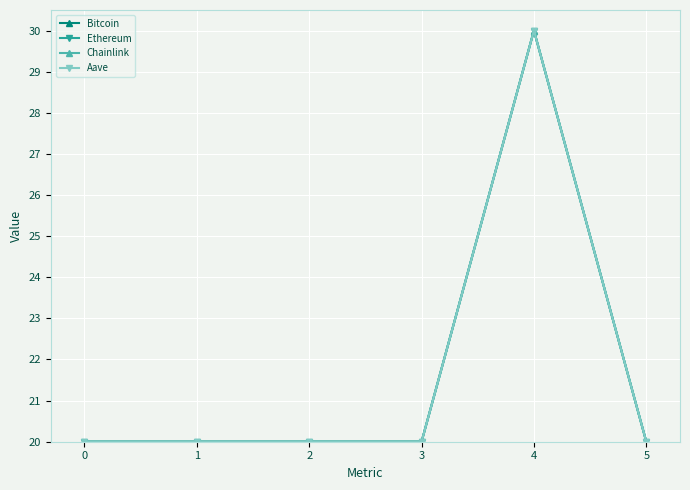

At which category is the sum across all series the highest?

4